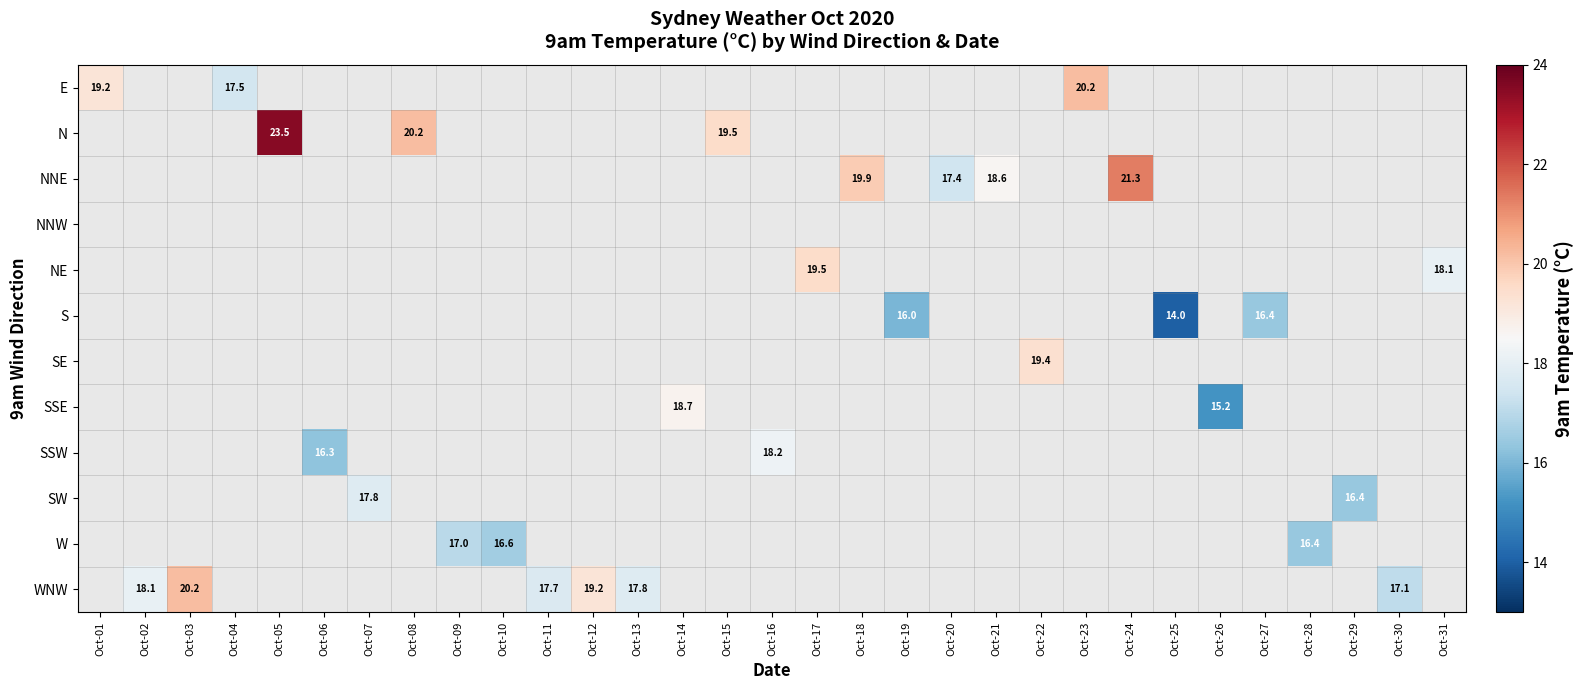

The SSW series shows 18.2 at Oct-16. True or false?

True